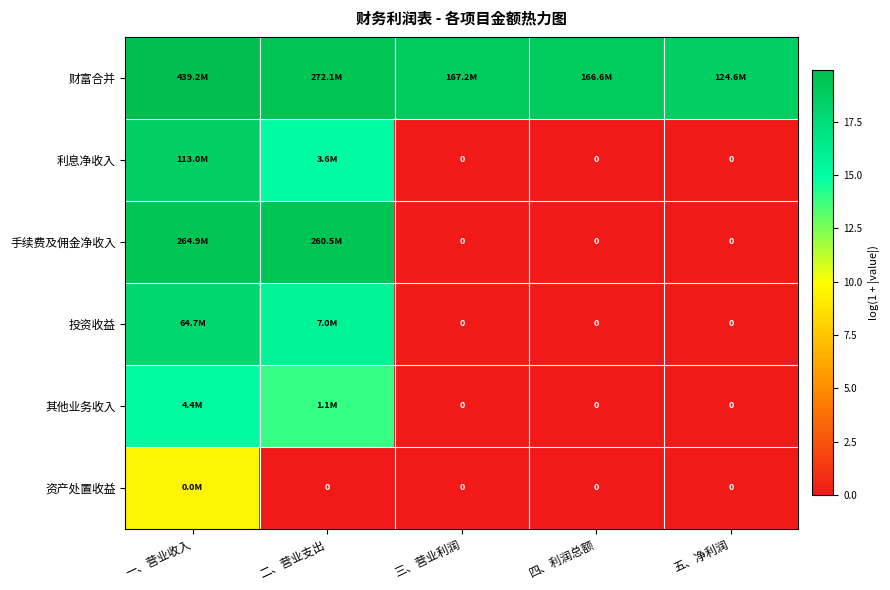

Is the value of 资产处置收益 at 一、营业收入 greater than the value of 投资收益 at 四、利润总额?

Yes